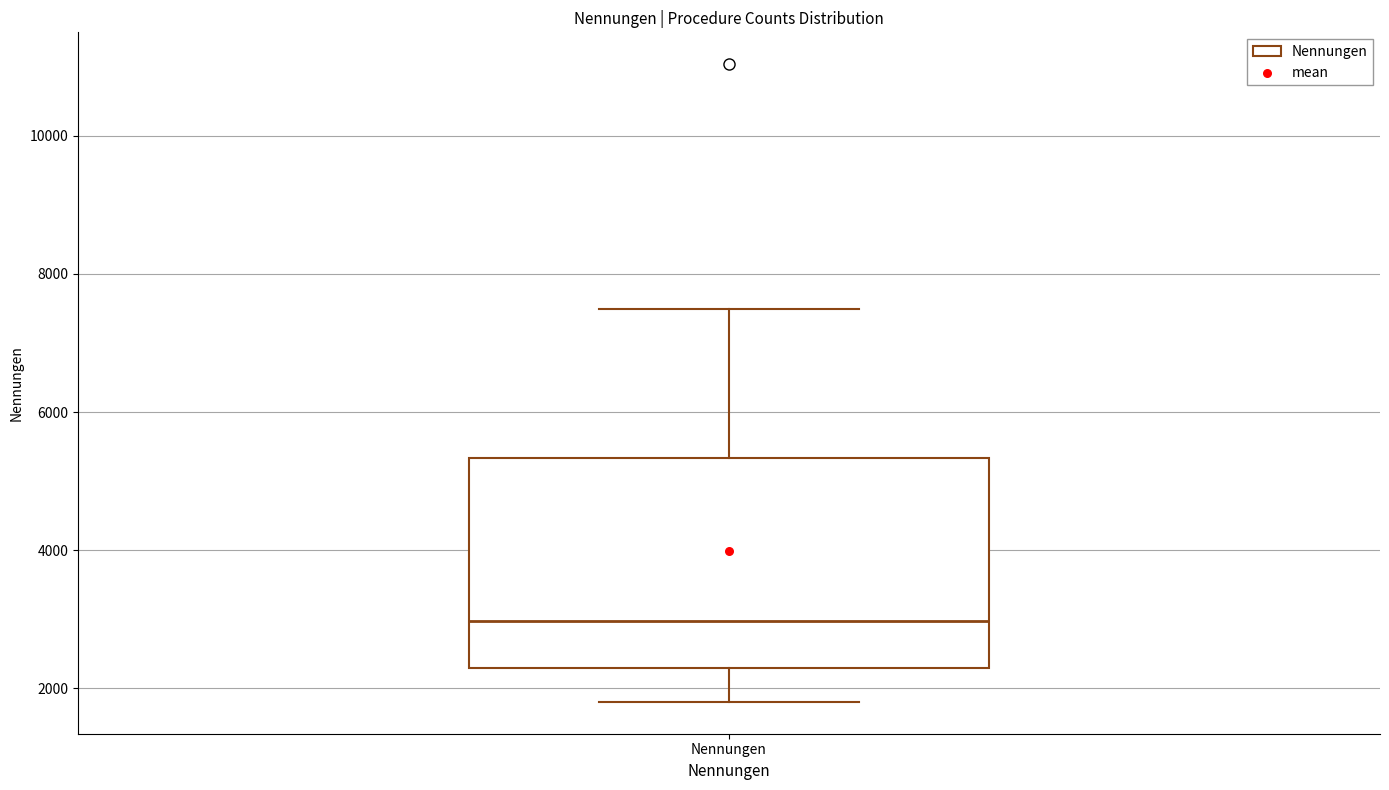

Transcribe this box plot: give where the median line is, the range the box spans, and where the two whiskers end, as read against the y-axis. The values are not printed on the chart, so give them approximately, as read against the axis.

median 3000, box 2200 to 5400, whiskers 1800 to 7400